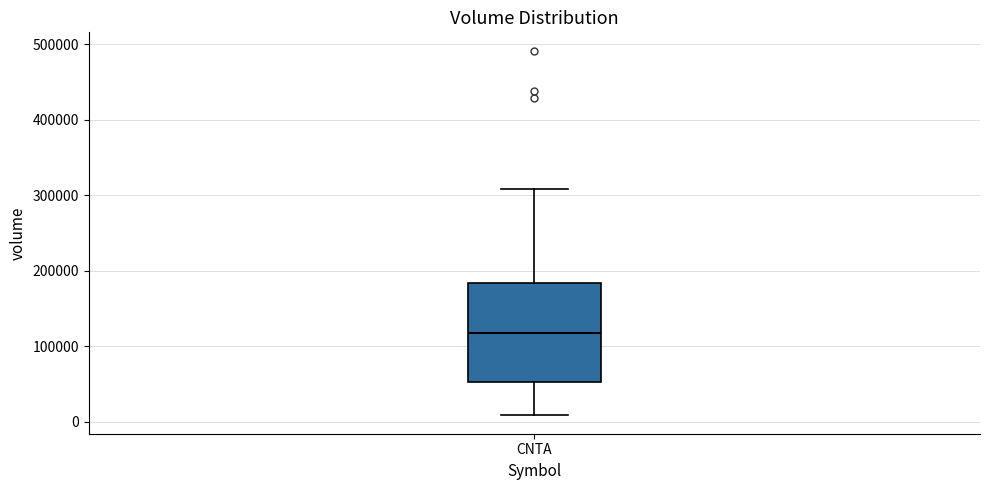

Where does the median line of the box for CNTA sit on the y-axis? The values are not printed on the chart, so give them approximately, as read against the axis.

120000